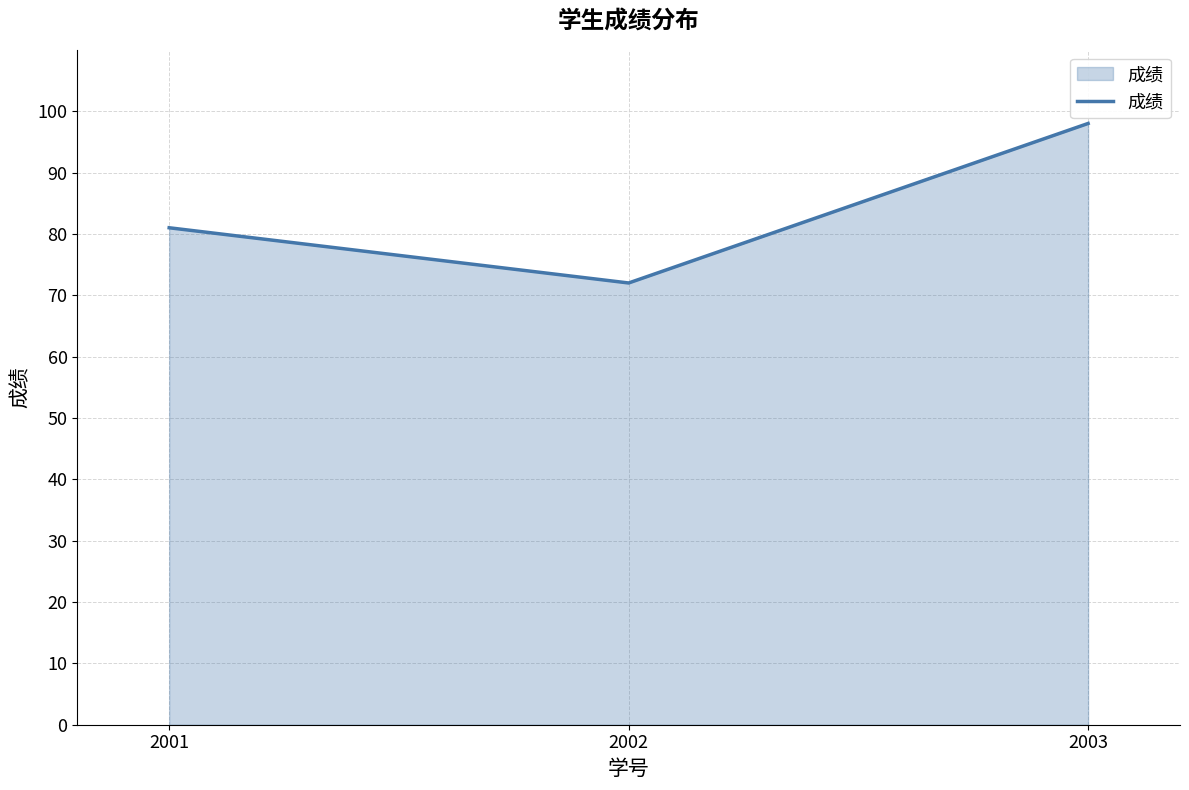

The value at 2002 is 45. True or false?

False